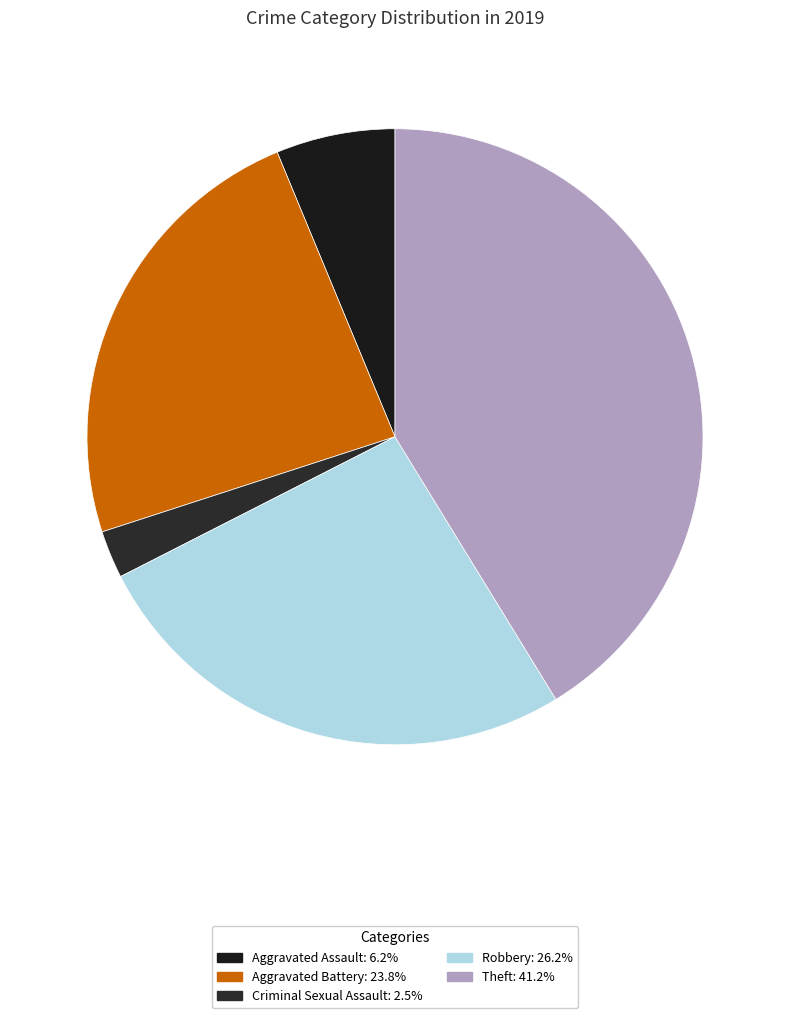

How many slices are in this pie chart?

5